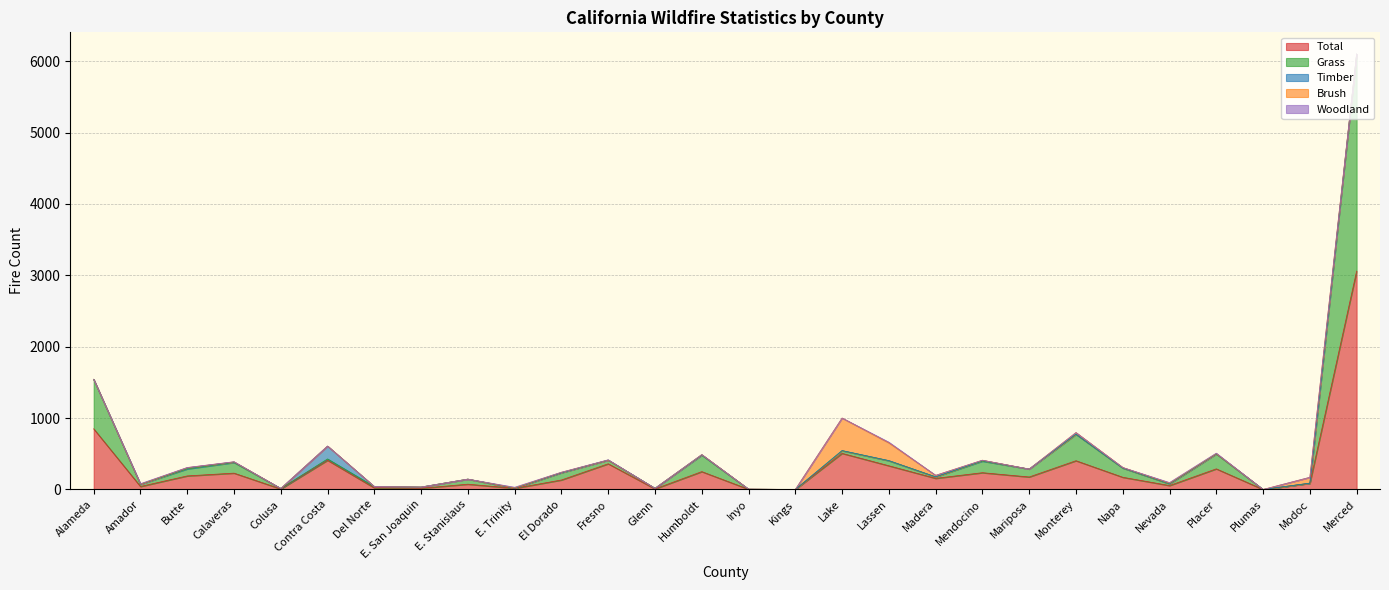

What is the label of the 17th point from the right?

Fresno